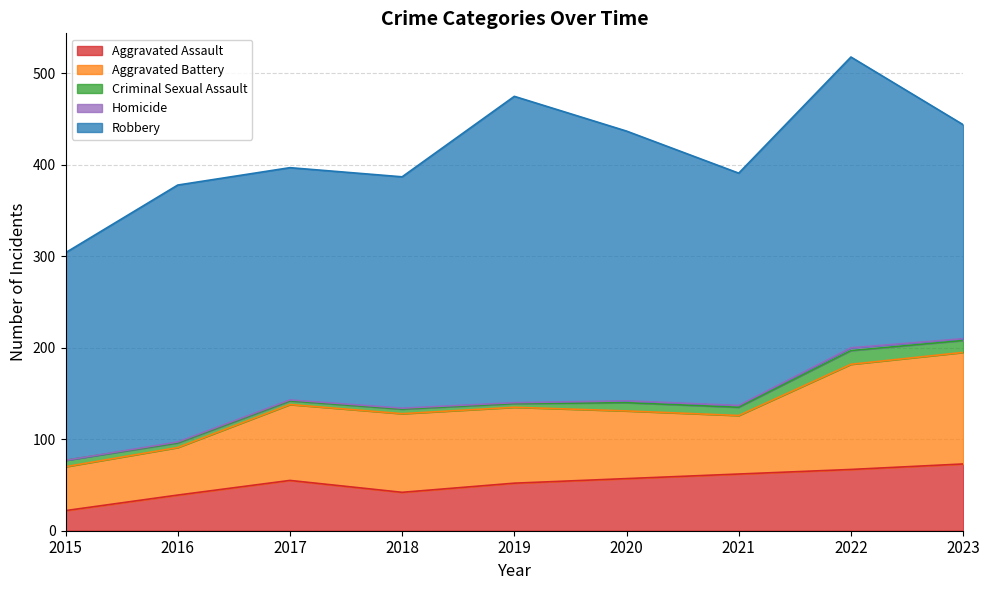

What is the difference between the highest and lowest values at 2017?

253